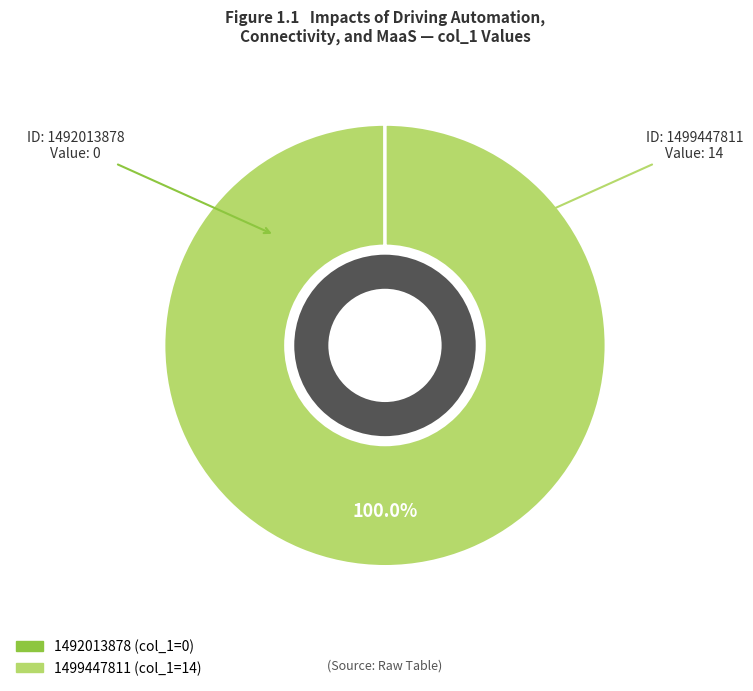

Which slice is the largest?

1499447811